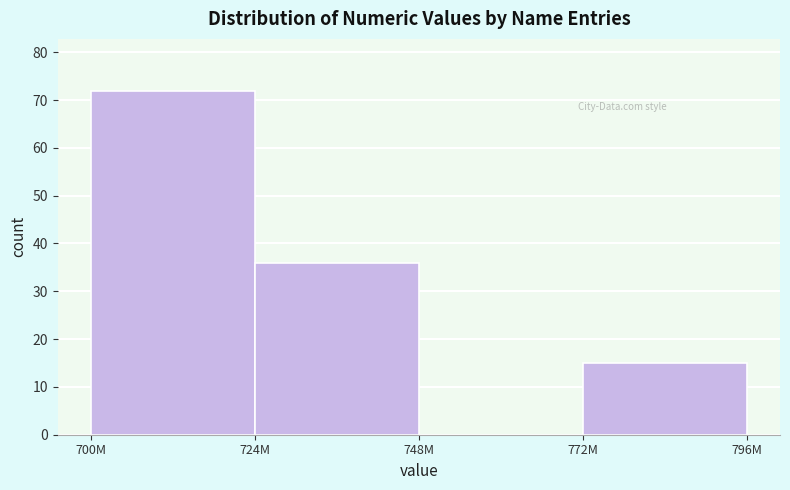

Reading right to left, what are all the values shown in this chart?

772M=15	748M=0	724M=36	700M=72